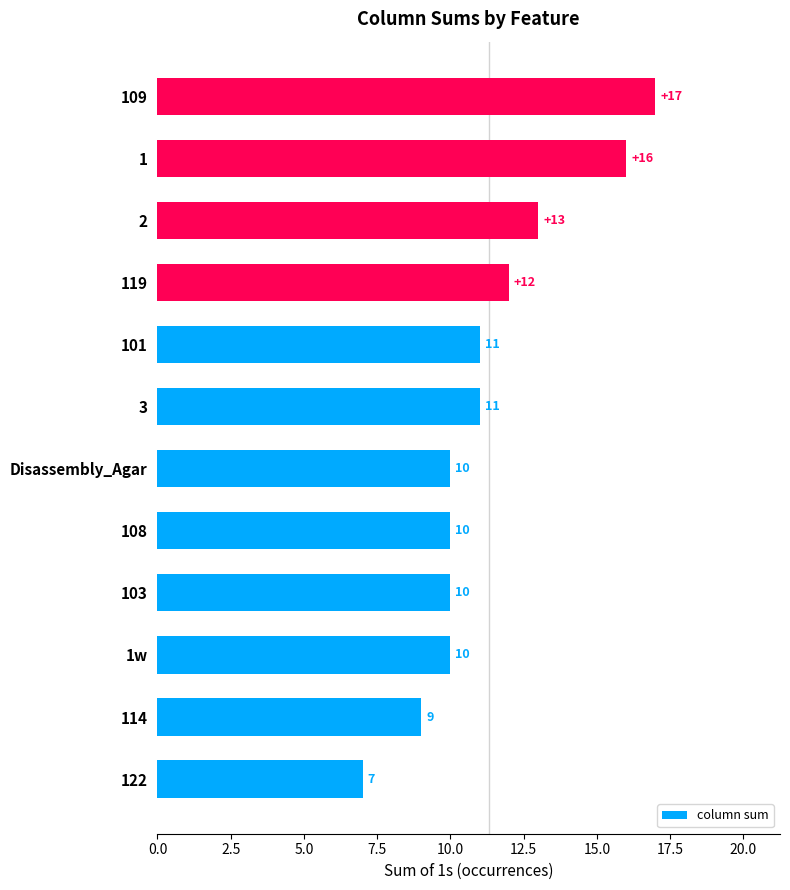

What is the greatest value displayed?

17